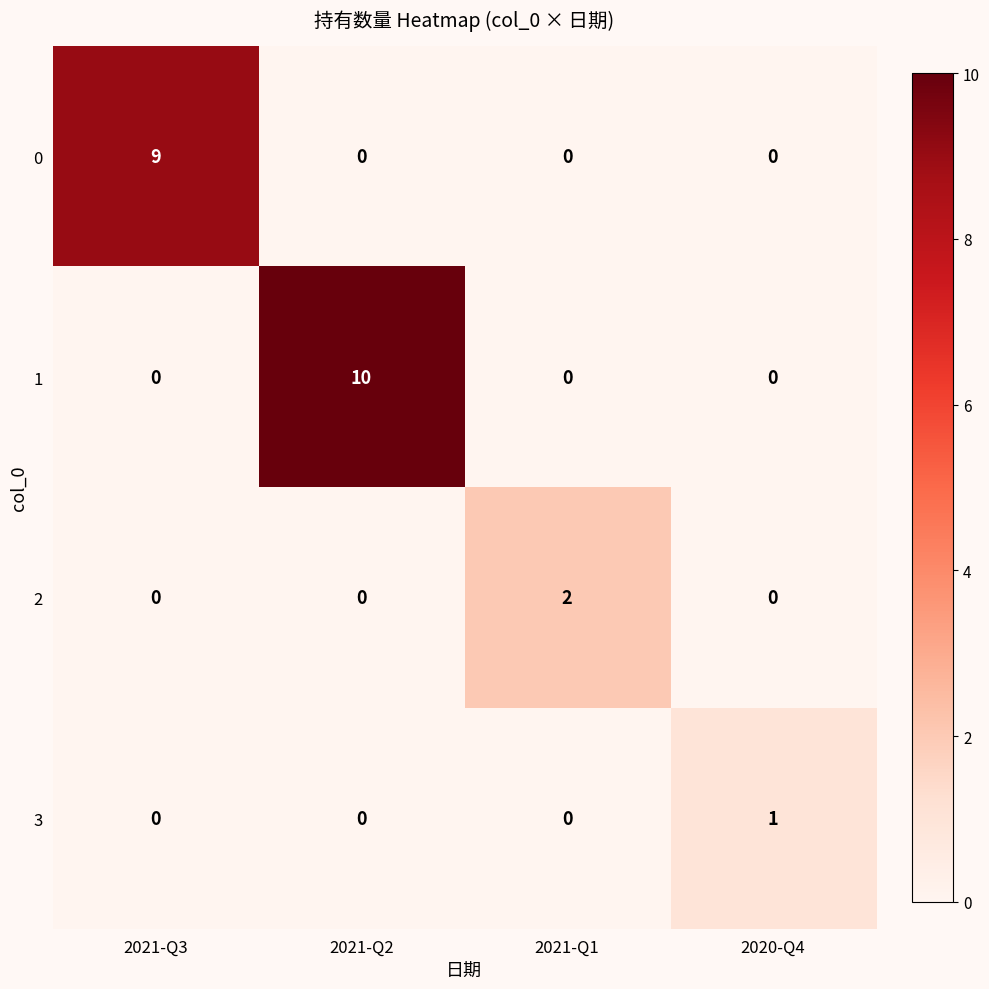

True or false: 1 has a value of 0 at 2021-Q3.

True